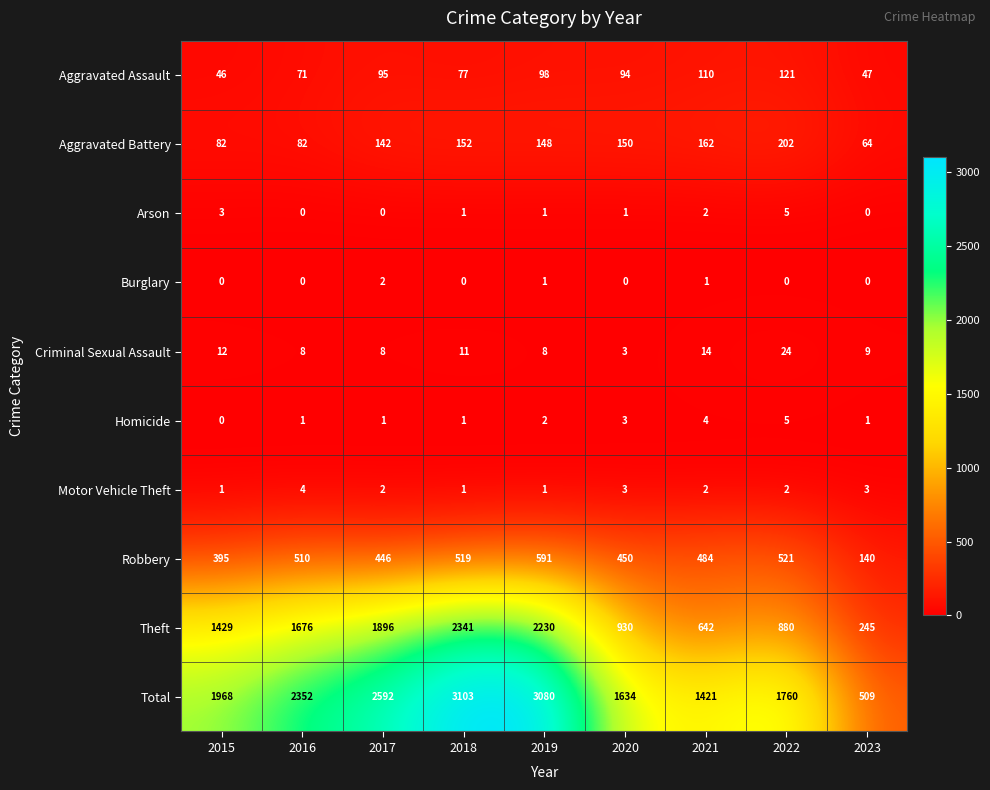

What is the difference between the highest and lowest values at 2022?

1760